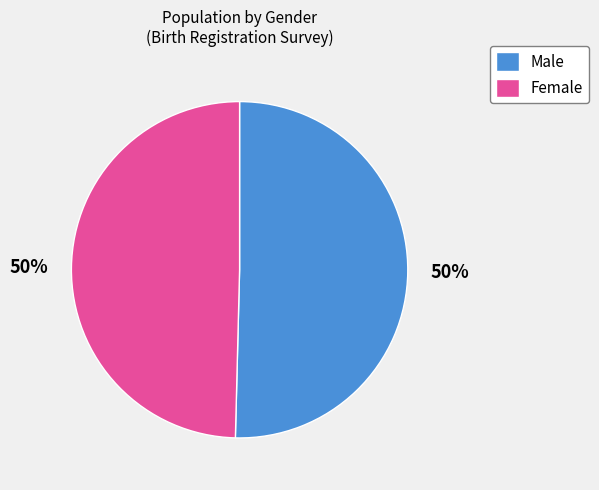

What percentage is the Female slice, to the nearest percent?

50%